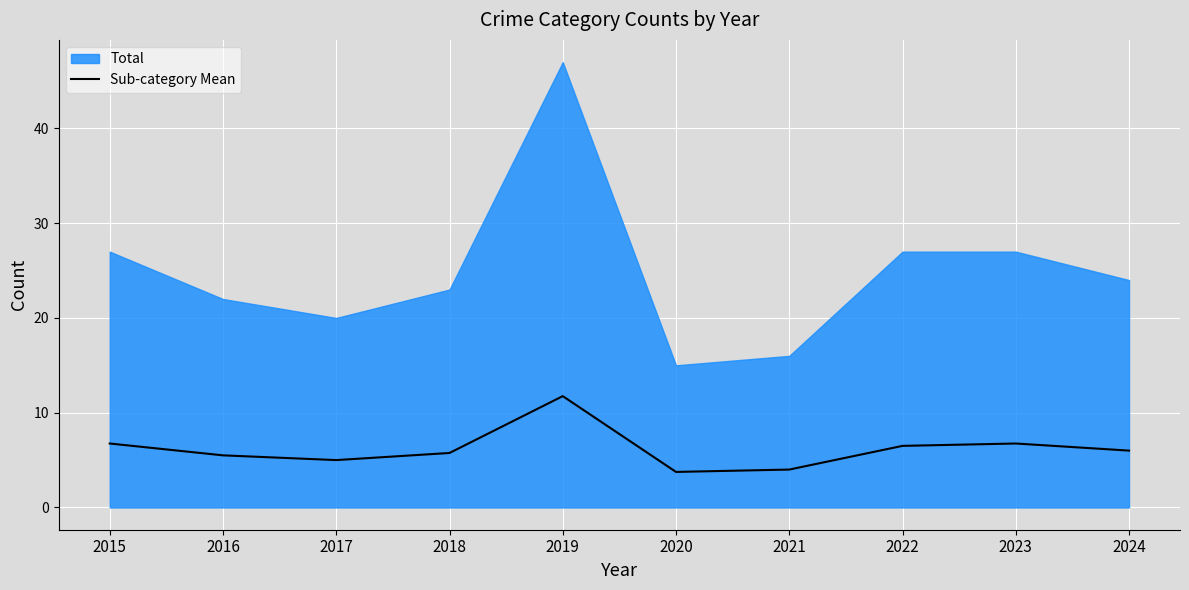

Reading left to right, extract all data points from this chart.

2015=6.8	2016=5.5	2017=5.0	2018=5.8	2019=11.8	2020=3.8	2021=4.0	2022=6.5	2023=6.8	2024=6.0